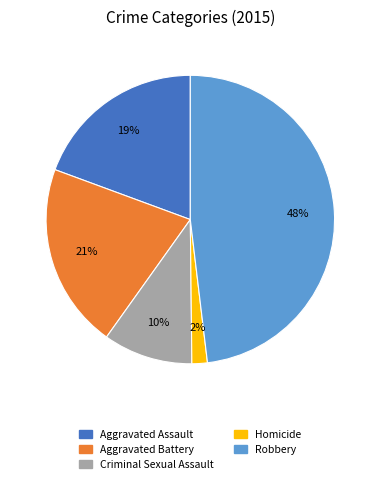

The Aggravated Assault slice represents 19% of the pie. True or false?

True